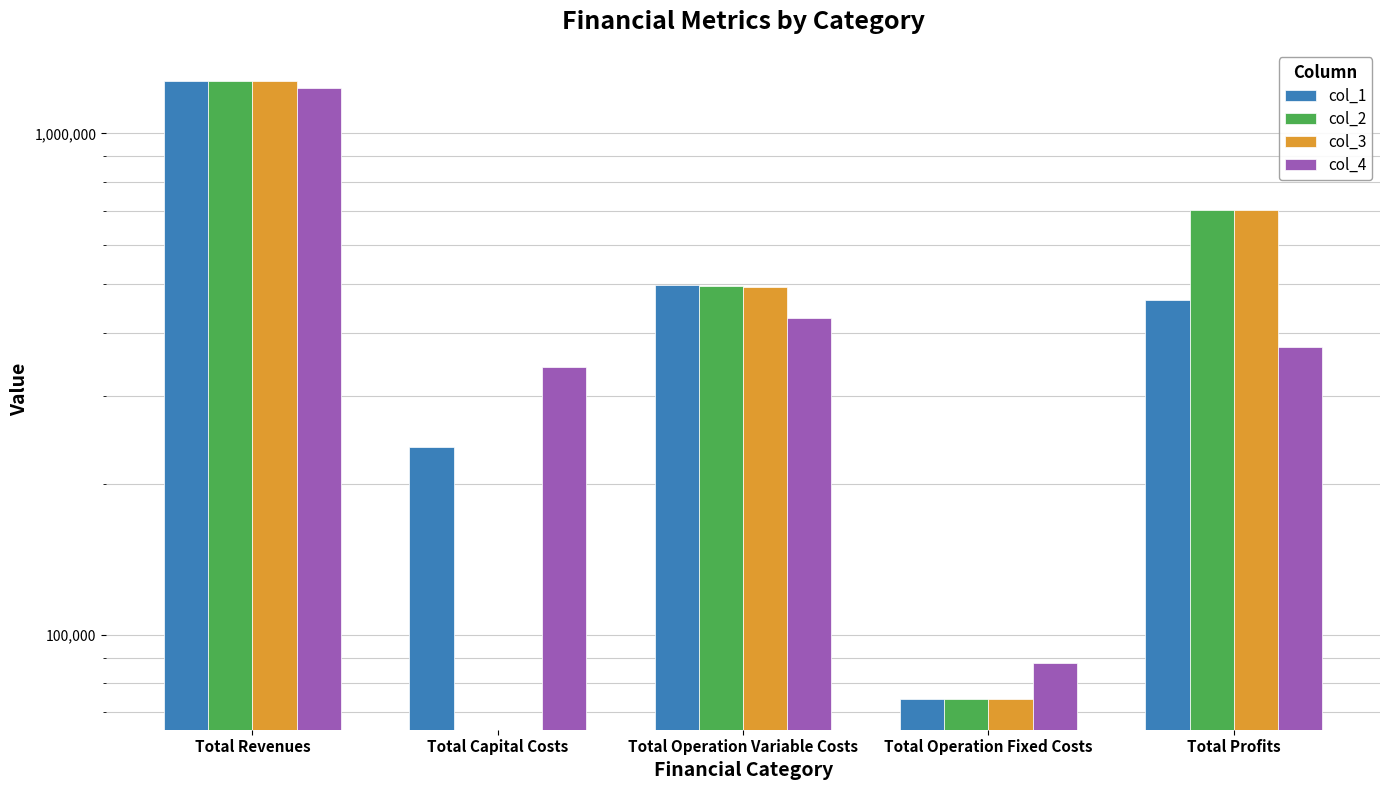

Which has a higher value, Total Profits or Total Capital Costs?

Total Profits